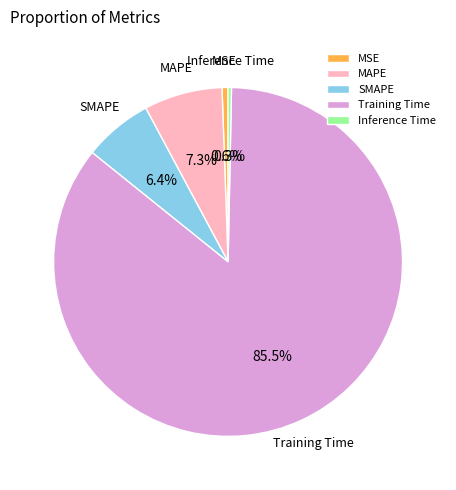

What is the majority slice?

Training Time